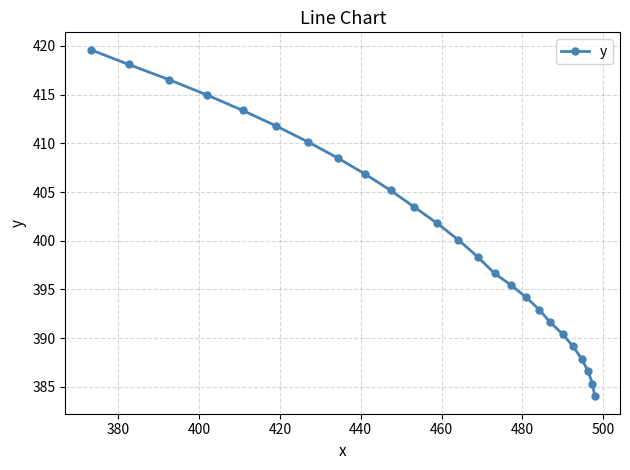

Is this an area chart (filled region under the line)?

No